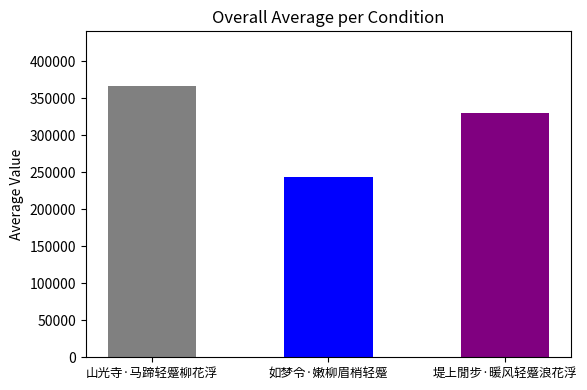

How many series are shown in this chart?

1